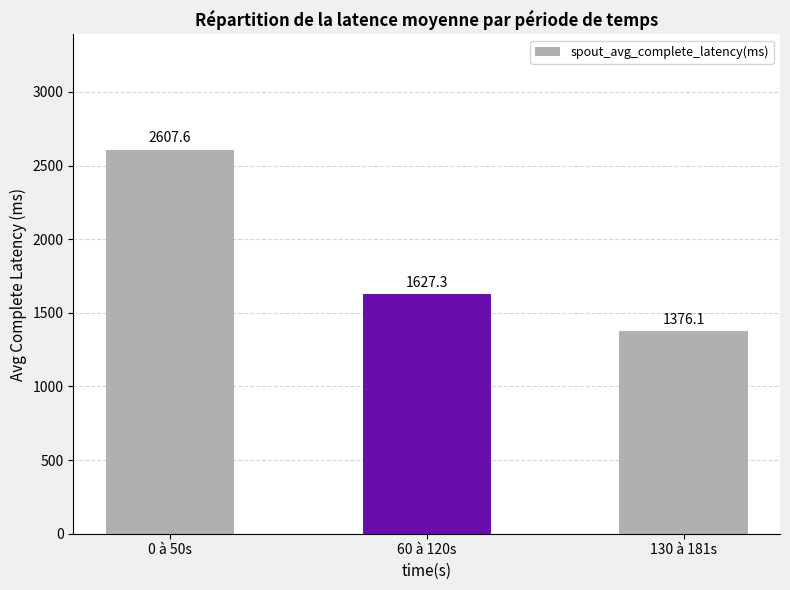

At which category does the chart reach its peak across all series?

0 à 50s